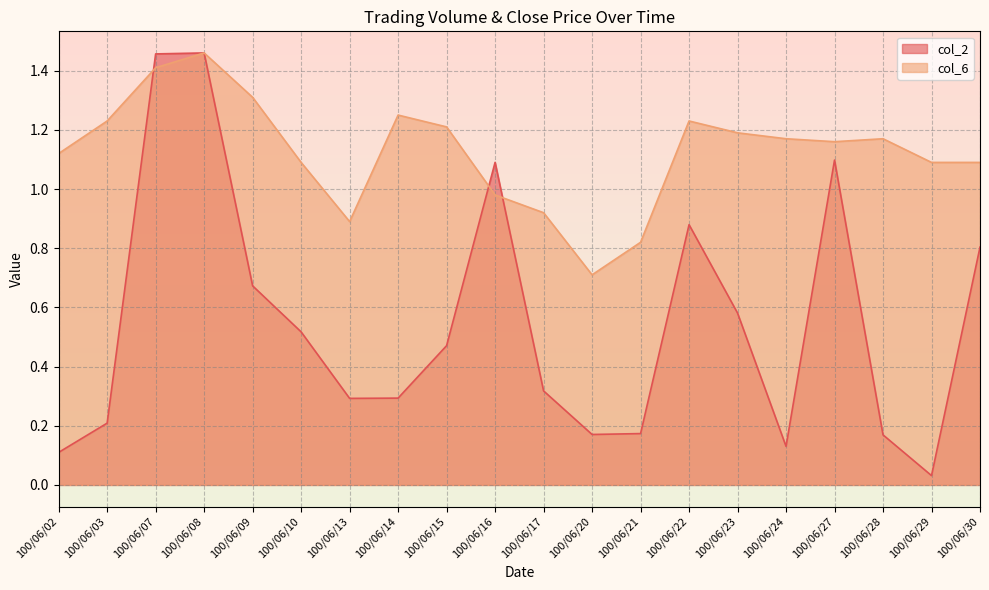

List the series in order of their peak value, lowest first.

col_2, col_6